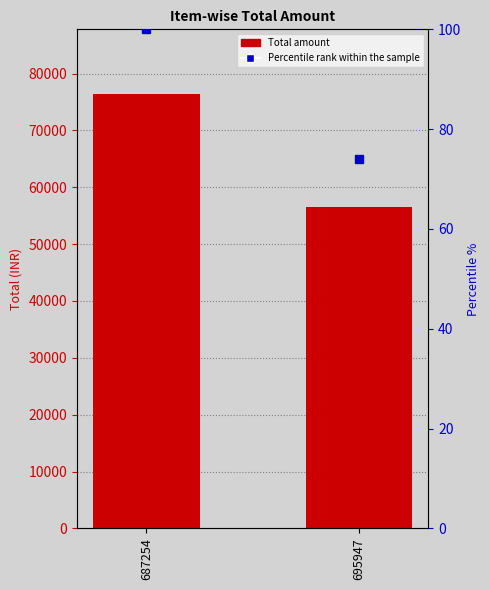

How many groups of bars are there?

2